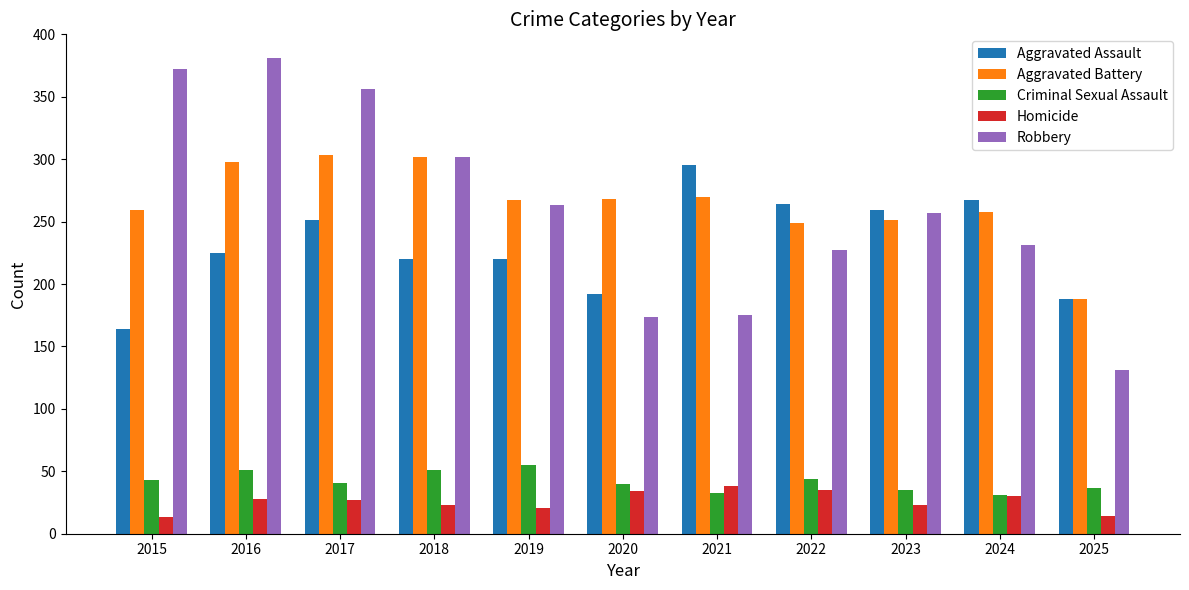

The Aggravated Assault series shows 373 at 2022. True or false?

False